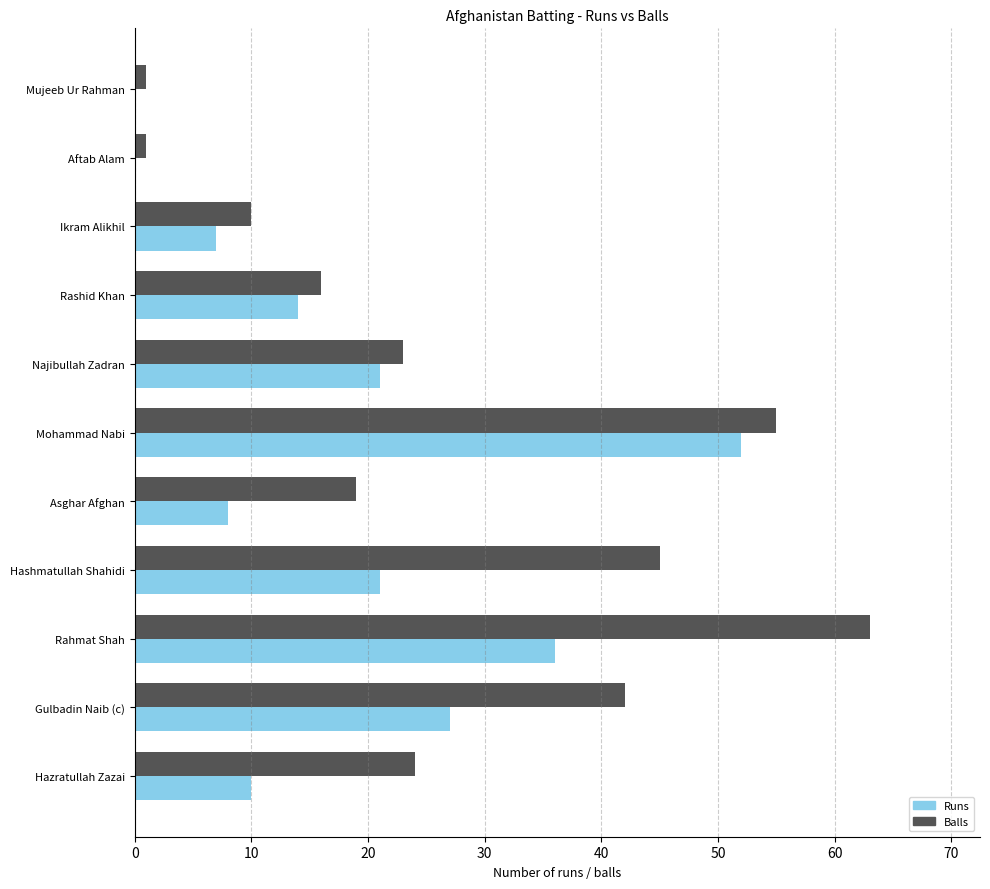

At which label is Runs closest to 26?

Gulbadin Naib (c)